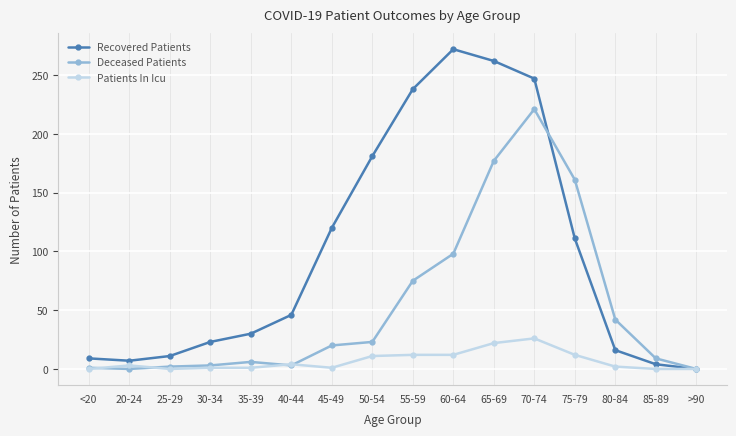

Is the value of Patients In Icu at 55-59 greater than the value of Recovered Patients at <20?

Yes